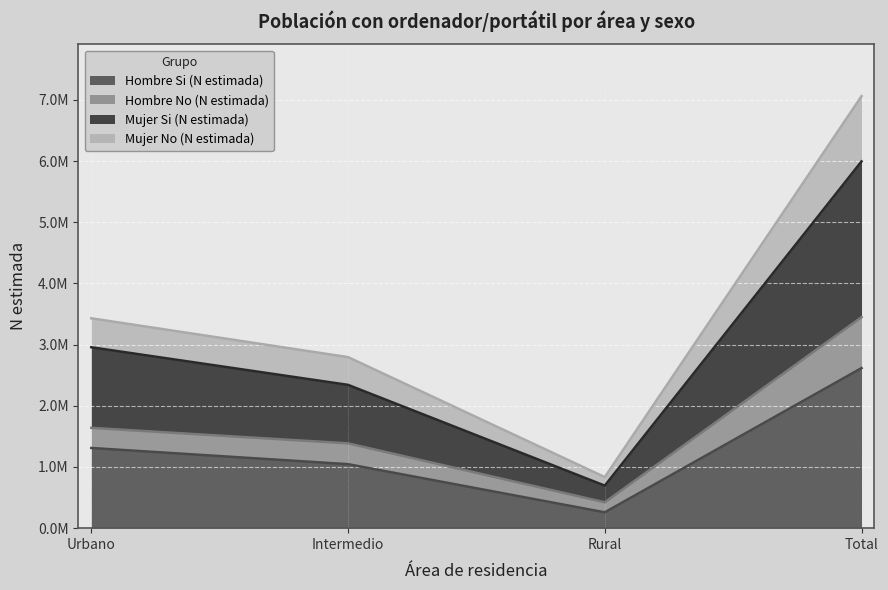

What position from the left is Rural?

3